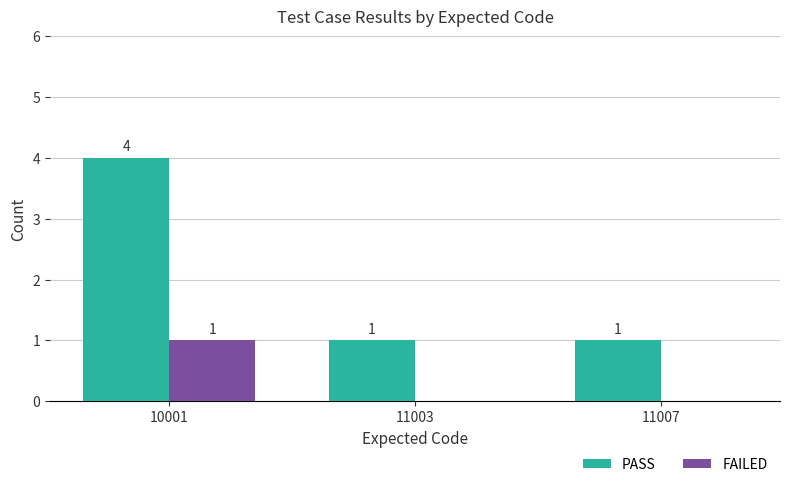

At which category is the sum across all series the highest?

10001